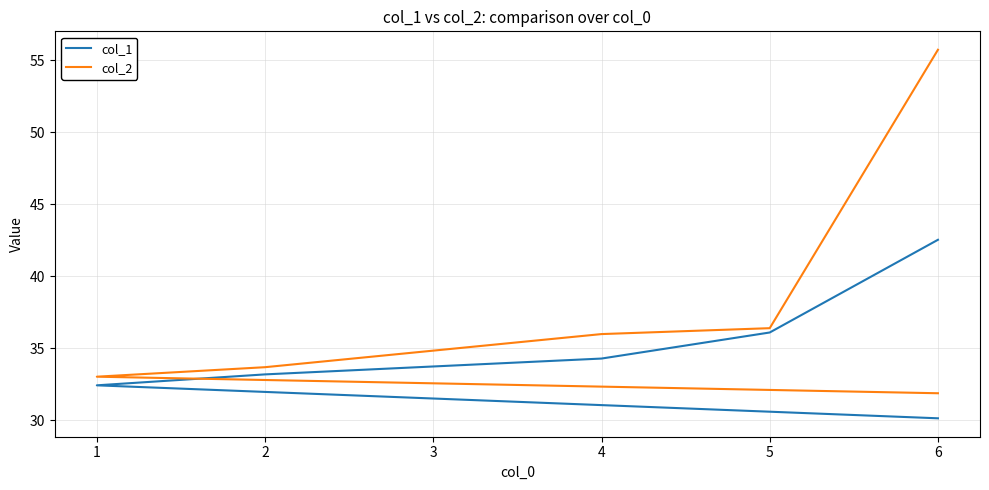

List the series in order of their overall mean, lowest first.

col_1, col_2